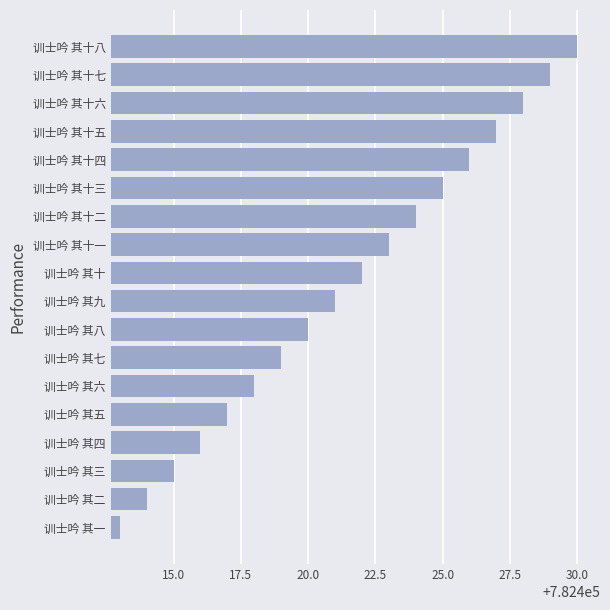

What value does the data have at 训士吟 其九?

782421